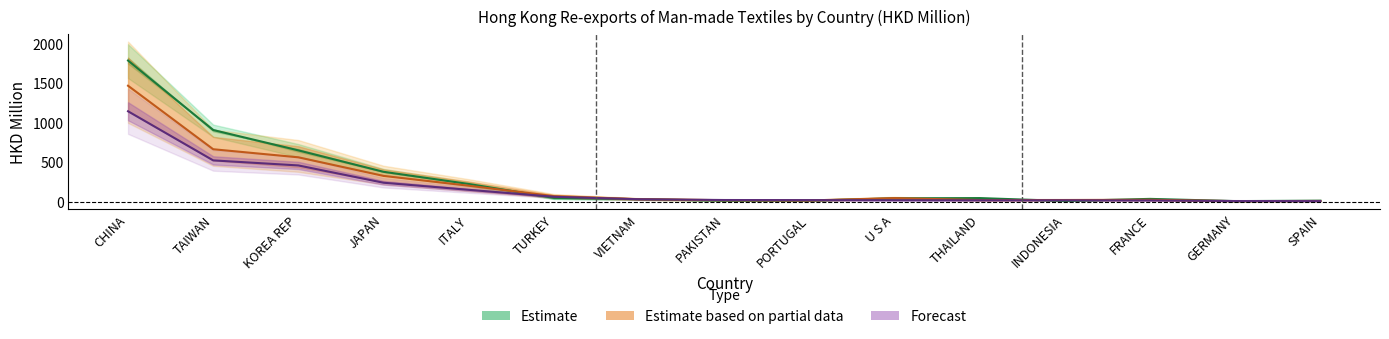

Between KOREA REP and GERMANY, which series saw the biggest shift?

201612